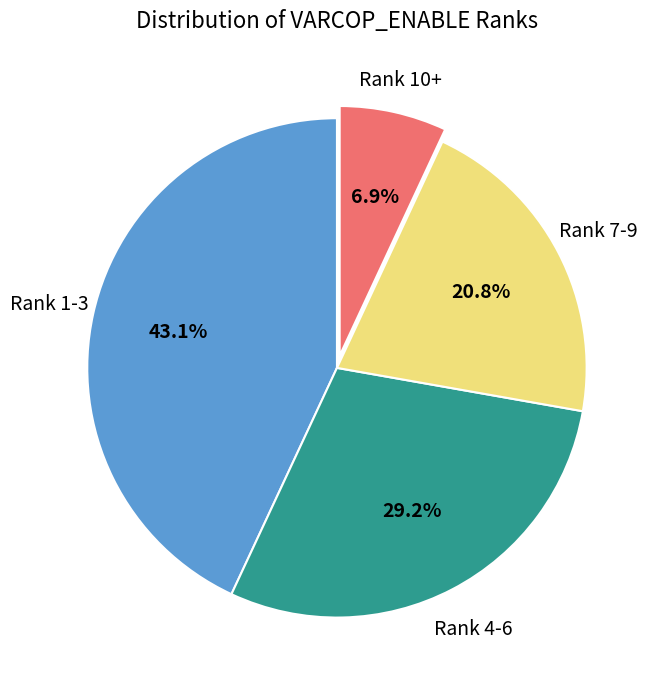

Is there a majority slice in this chart?

No